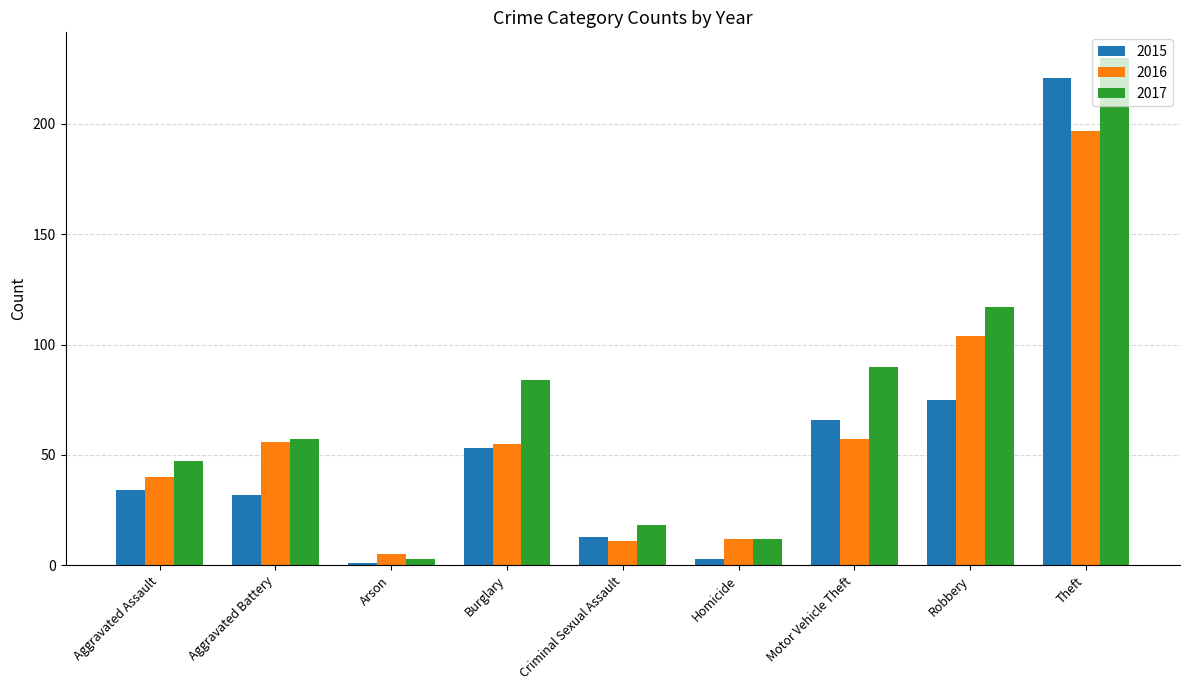

At which label does 2016 reach its minimum?

Arson